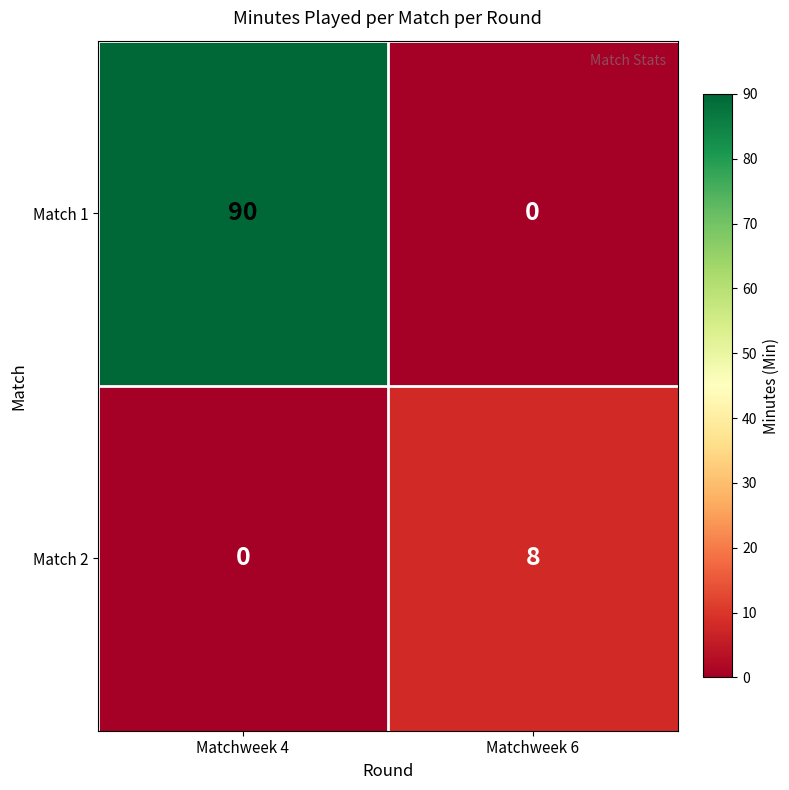

How many data points does each series have?

2